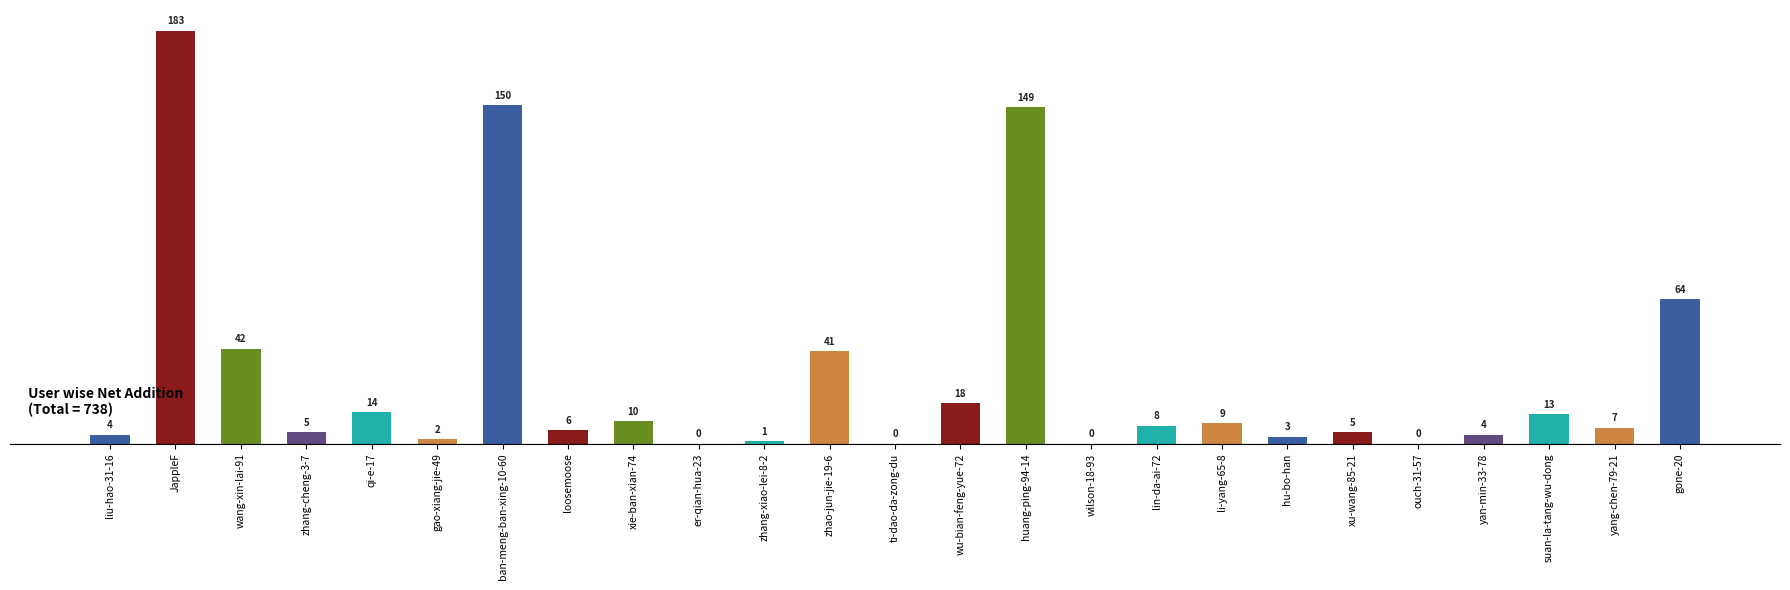

Is it true that the value at yang-chen-79-21 is 7?

True